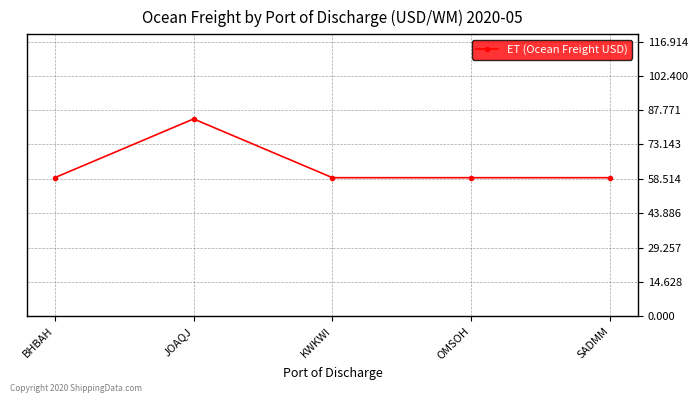

Which category has the highest value across all series?

JOAQJ